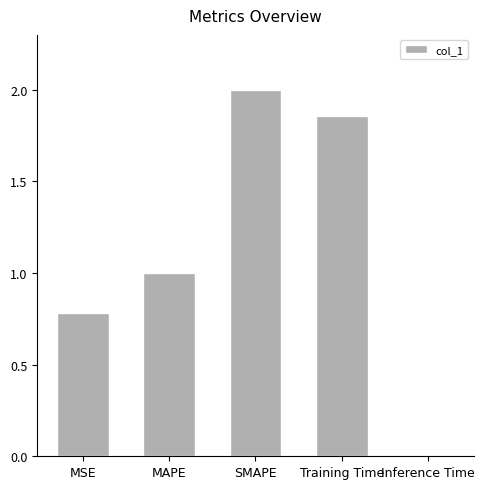

At which label is the value closest to 1?

MAPE